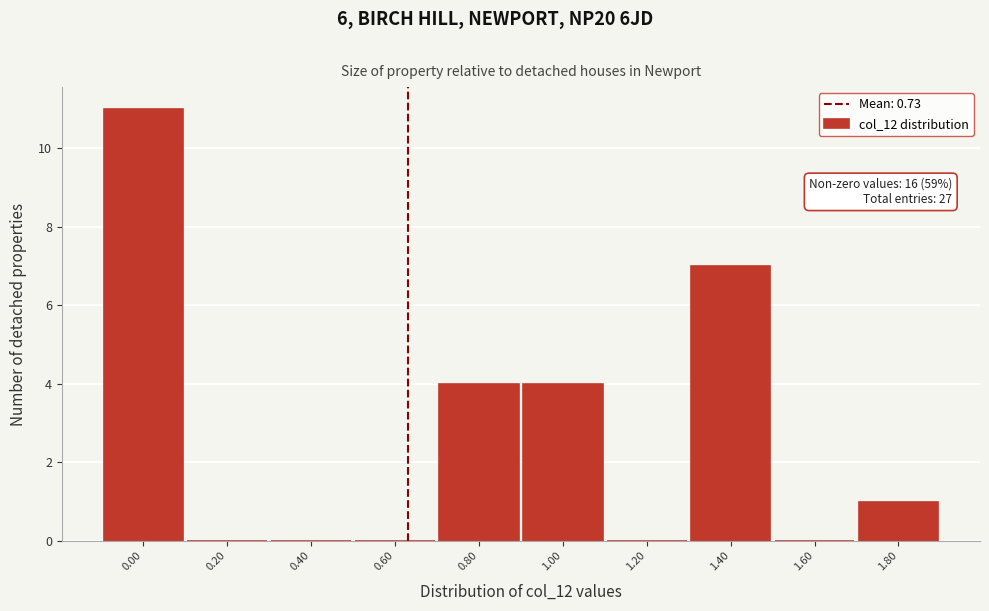

Reading left to right, extract all data points from this chart.

0.00=11	0.20=0	0.40=0	0.60=0	0.80=4	1.00=4	1.20=0	1.40=7	1.60=0	1.80=1